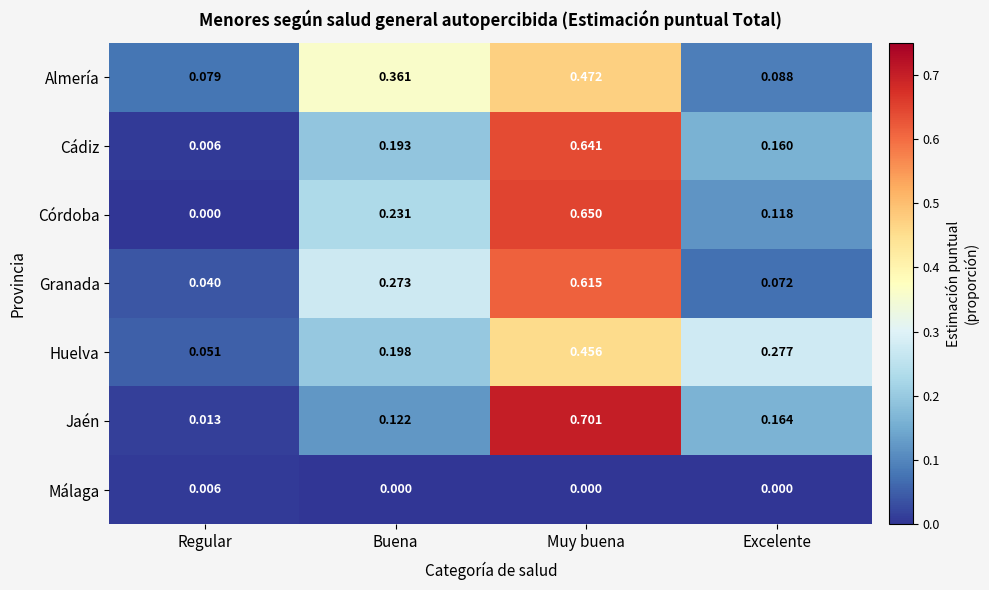

Between Regular and Muy buena, which series saw the biggest shift?

Jaén